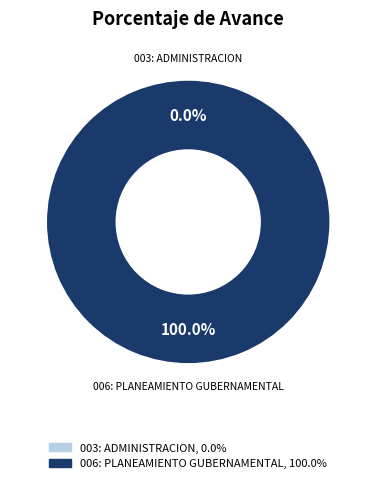

To the nearest percent, what is the combined percentage of 003: ADMINISTRACION and 006: PLANEAMIENTO GUBERNAMENTAL?

100%